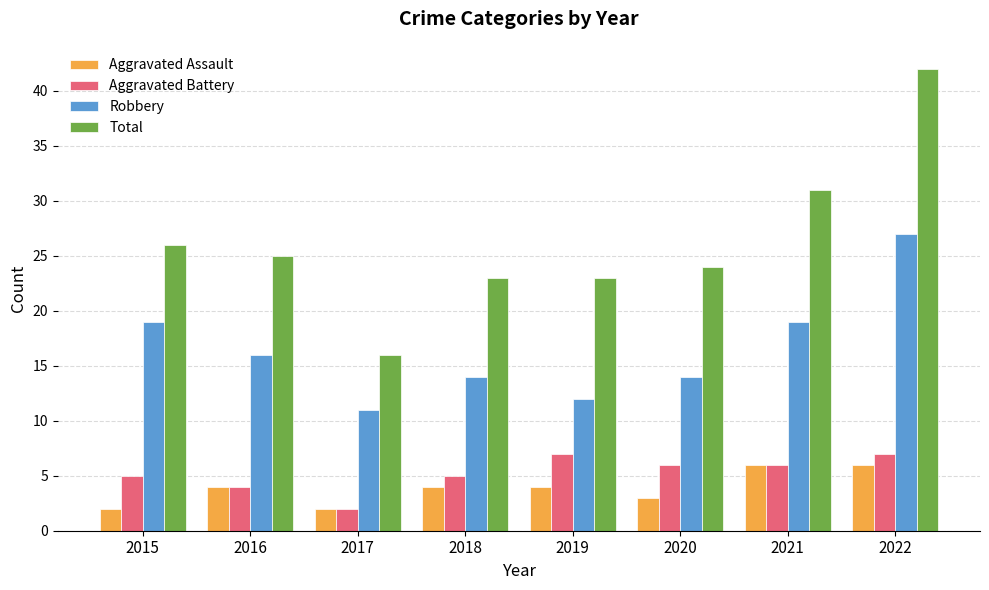

At 2020, list the series in order from largest to smallest.

Total, Robbery, Aggravated Battery, Aggravated Assault